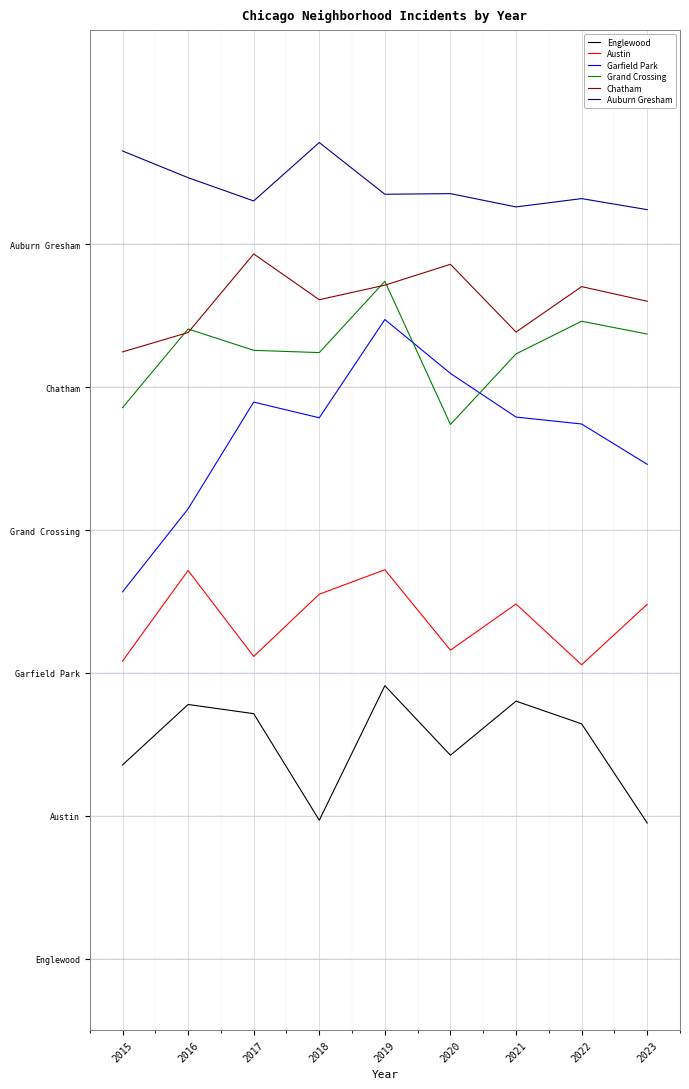

What are all the series names shown in the legend?

Englewood, Austin, Garfield Park, Grand Crossing, Chatham, Auburn Gresham